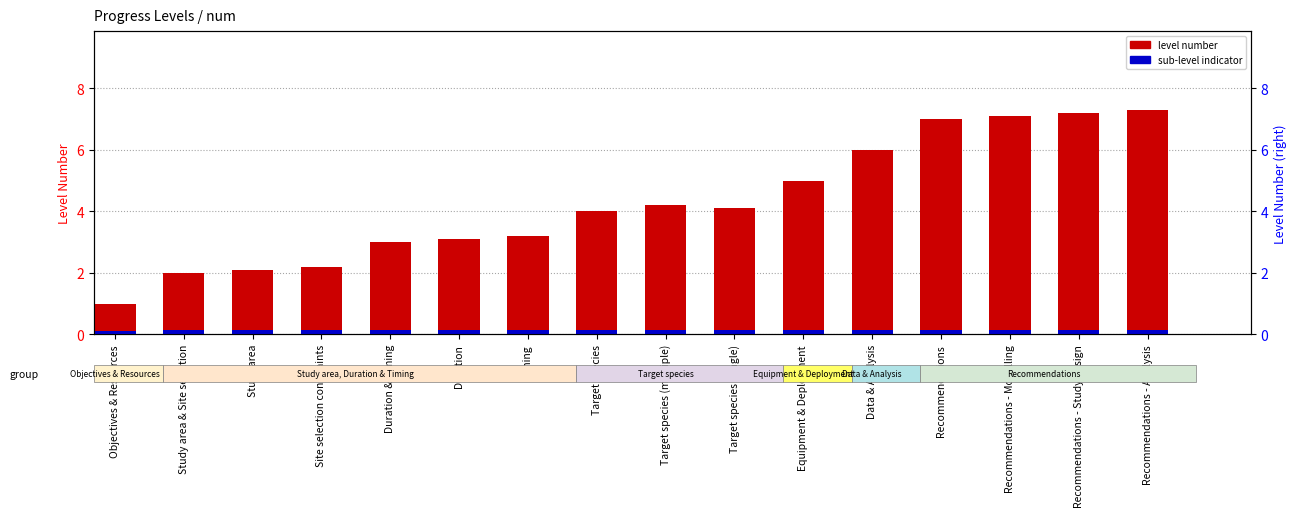

Is it true that sub-level indicator equals 0.0 at Target species (single)?

False